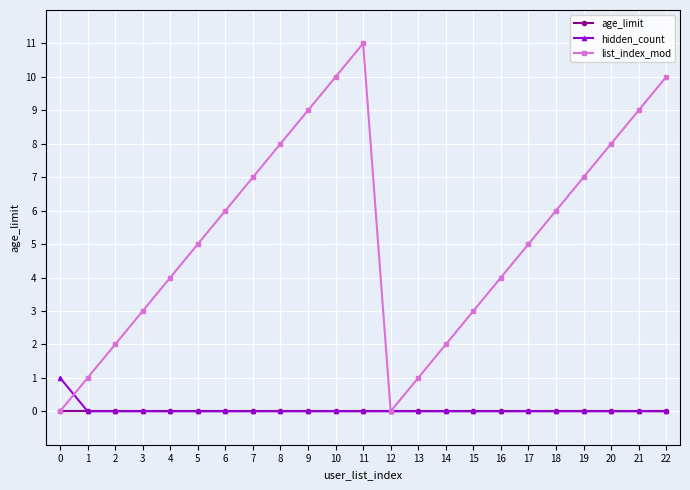

Where is the first local maximum for list_index_mod?

11